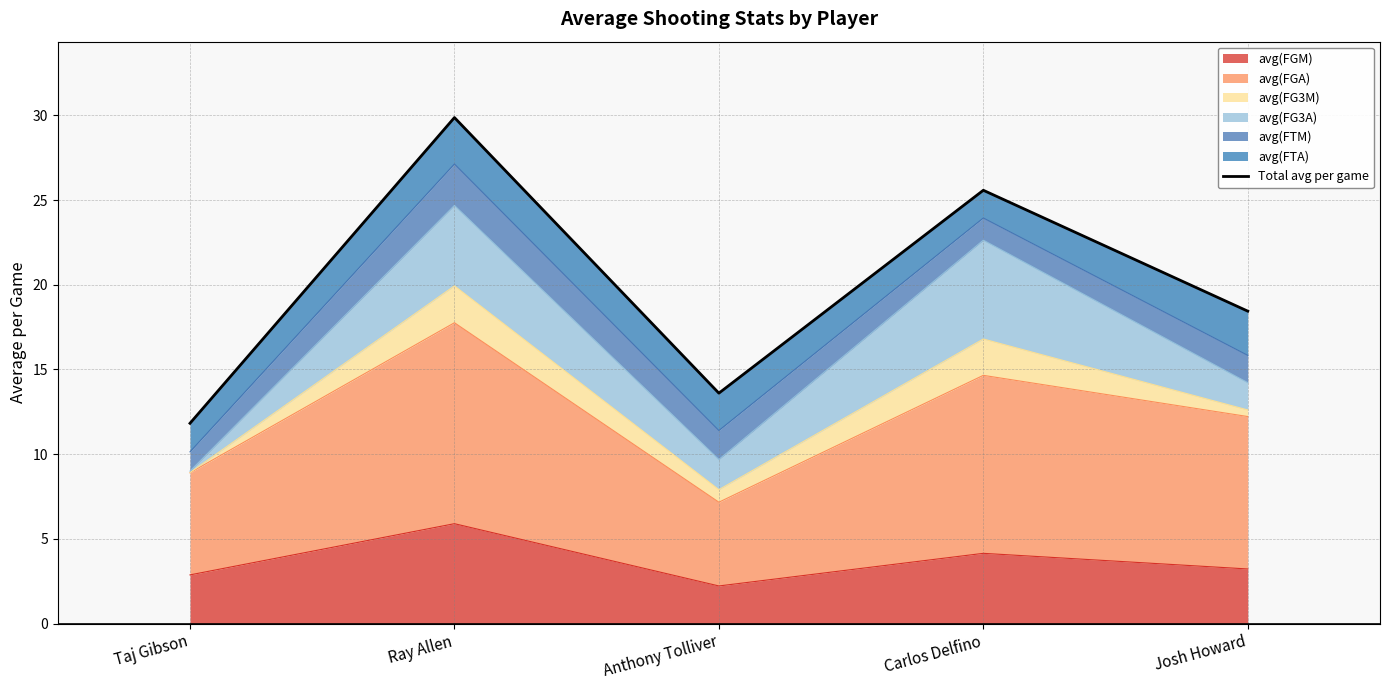

What is the label of the 2nd point from the right?

Carlos Delfino